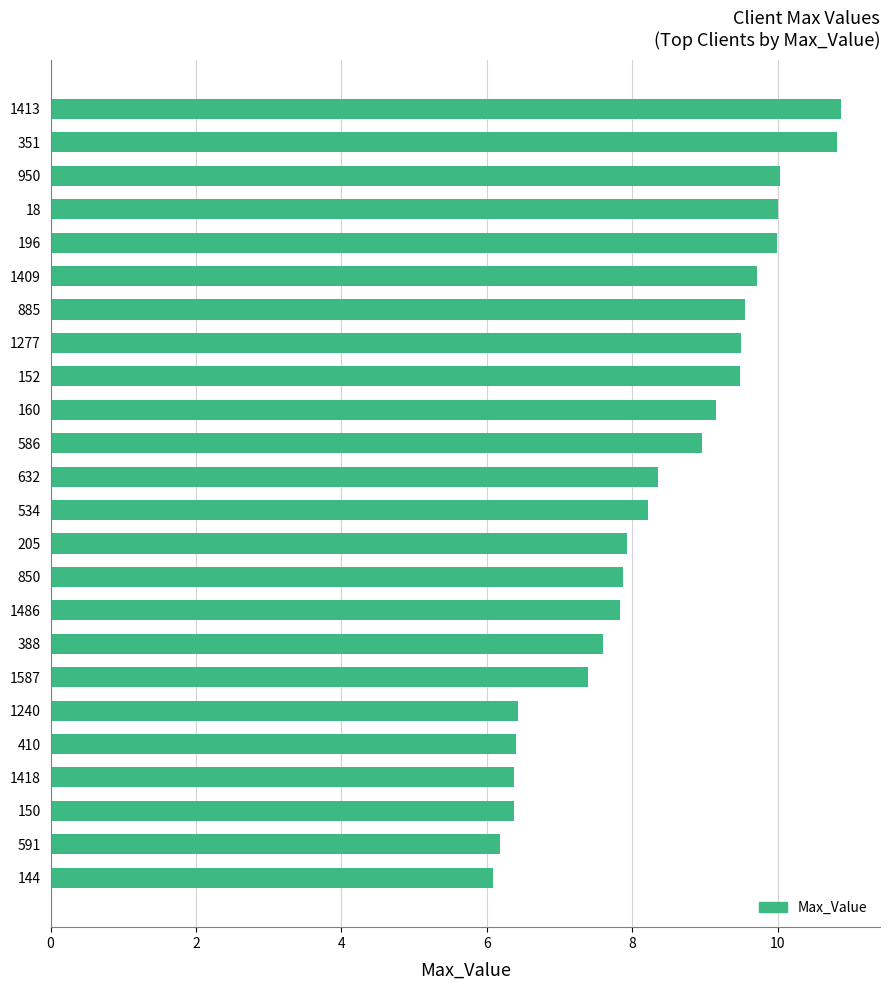

What is the difference between the maximum and minimum values?

4.8